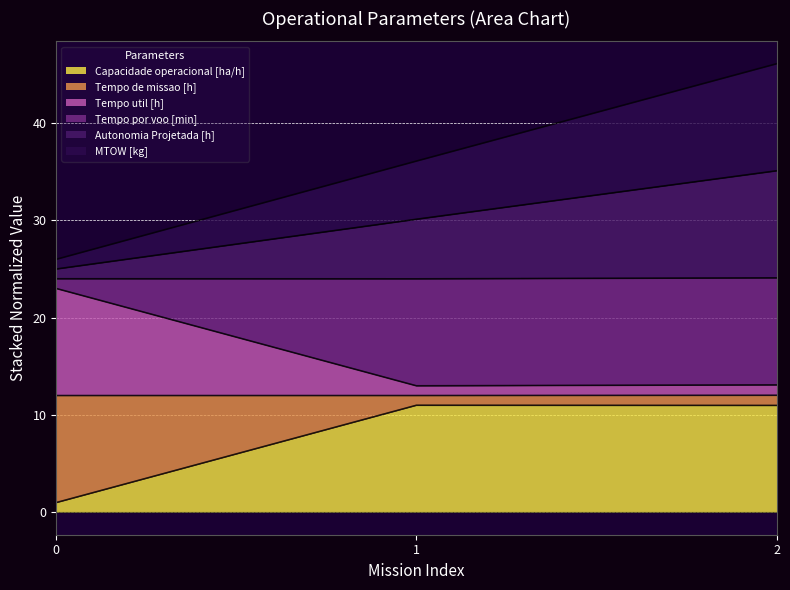

What is the maximum value for Capacidade operacional [ha/h]?

11.0